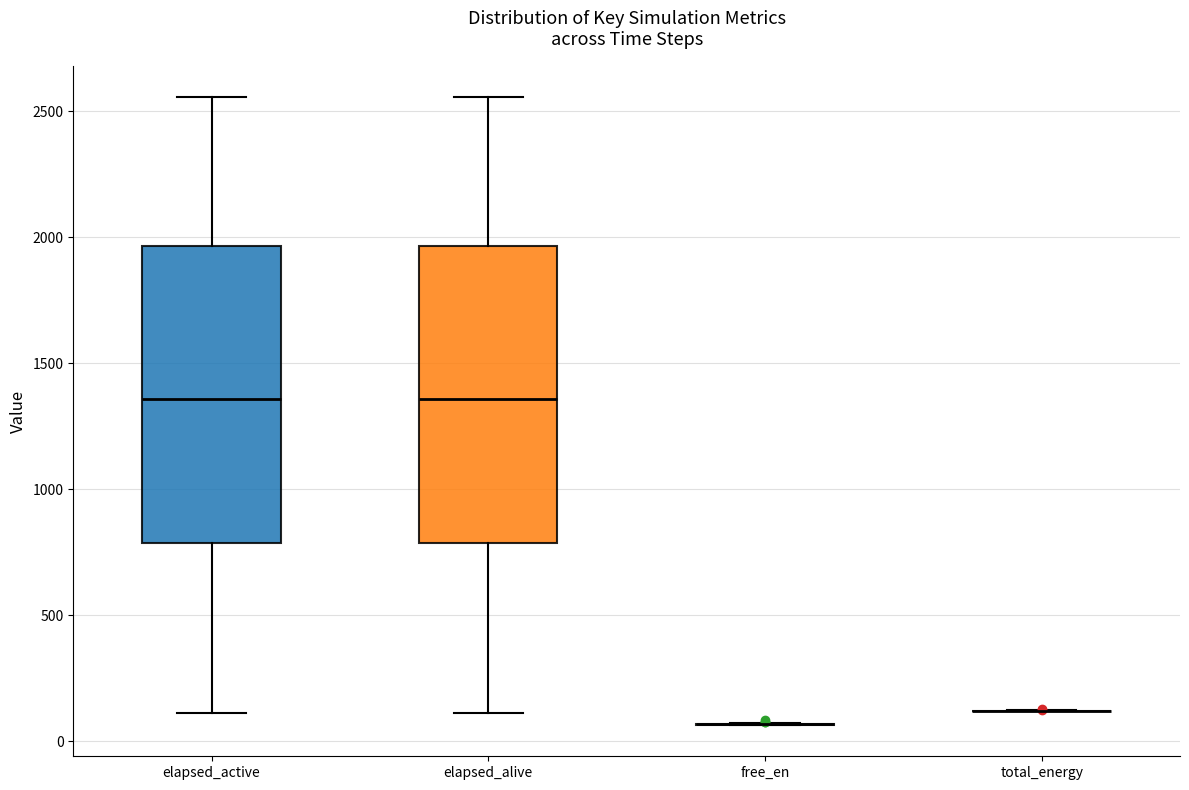

Reading left to right, transcribe this box plot: for each box, give where its median line is, the range the box spans, and where its two whiskers end, as read against the y-axis. The values are not printed on the chart, so give them approximately, as read against the axis.

elapsed_active: median 1350, box 800 to 1950, whiskers 100 to 2550
elapsed_alive: median 1350, box 800 to 1950, whiskers 100 to 2550
free_en: box collapsed to a line at 50, whiskers 50 to 50
total_energy: box collapsed to a line at 100, whiskers 100 to 100